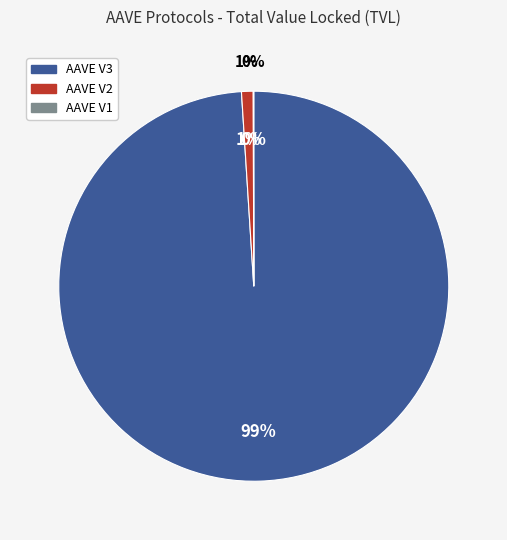

Does AAVE V3 account for over 50% of the chart?

Yes